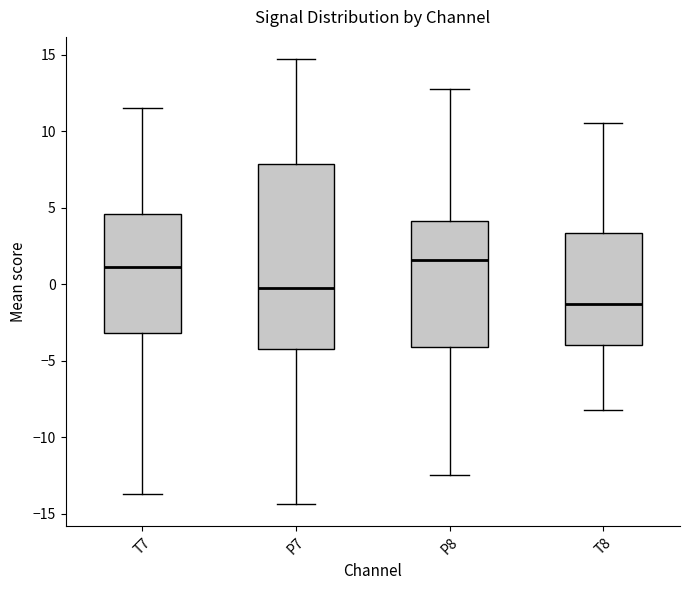

Reading left to right, read every box against the y-axis: the position of its median line, the range the box covers, and the ends of its whiskers. The values are not printed on the chart, so give them approximately, as read against the axis.

T7: median 1.0, box -3.0 to 4.5, whiskers -13.5 to 11.5
P7: median 0.0, box -4.0 to 8.0, whiskers -14.5 to 14.5
P8: median 1.5, box -4.0 to 4.0, whiskers -12.5 to 13.0
T8: median -1.5, box -4.0 to 3.5, whiskers -8.0 to 10.5